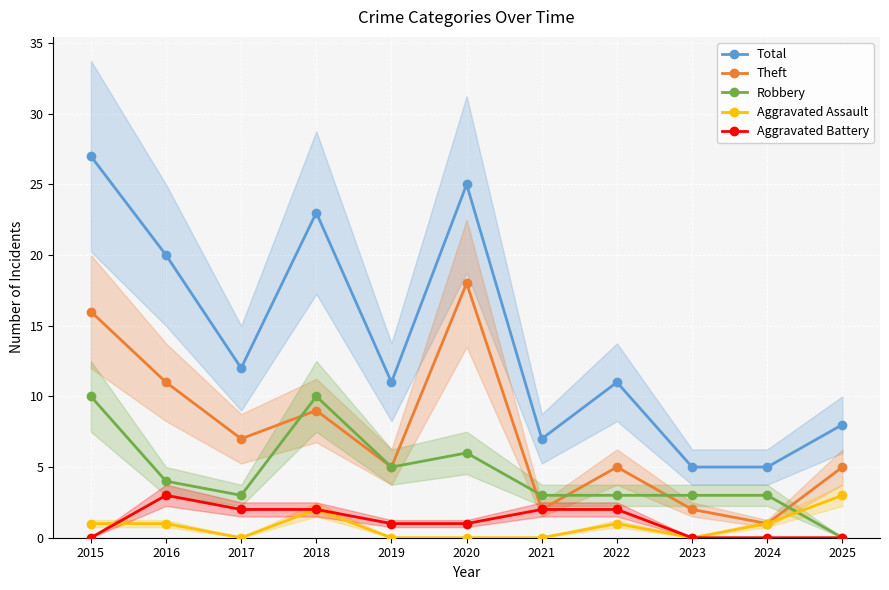

List the series in order of their peak value, lowest first.

Aggravated Assault, Aggravated Battery, Robbery, Theft, Total